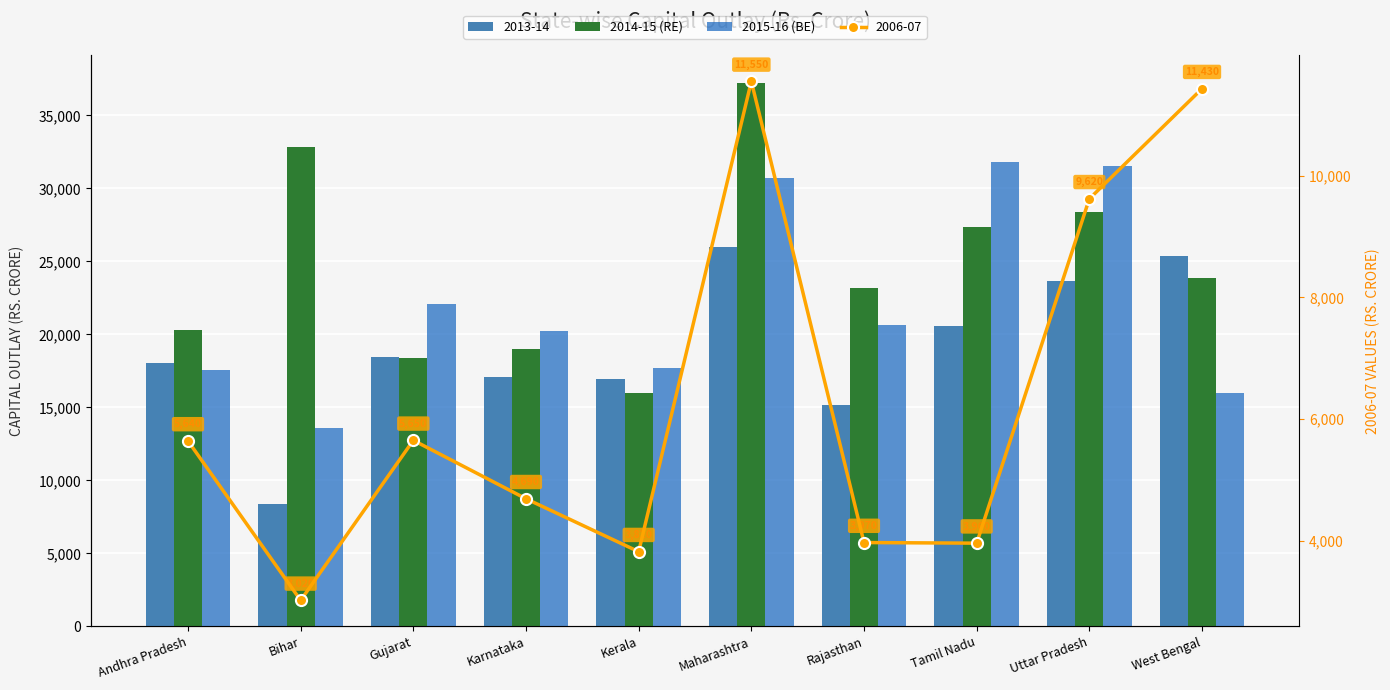

At how many categories does at least one series exceed 37121?

1